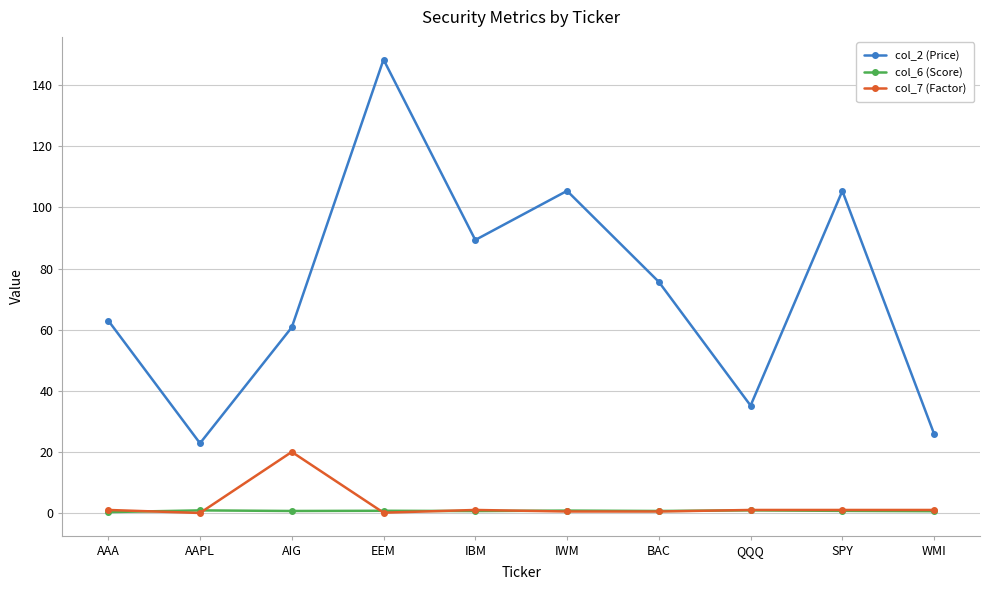

Where is col_2 (Price) nearest to the value 85?

IBM